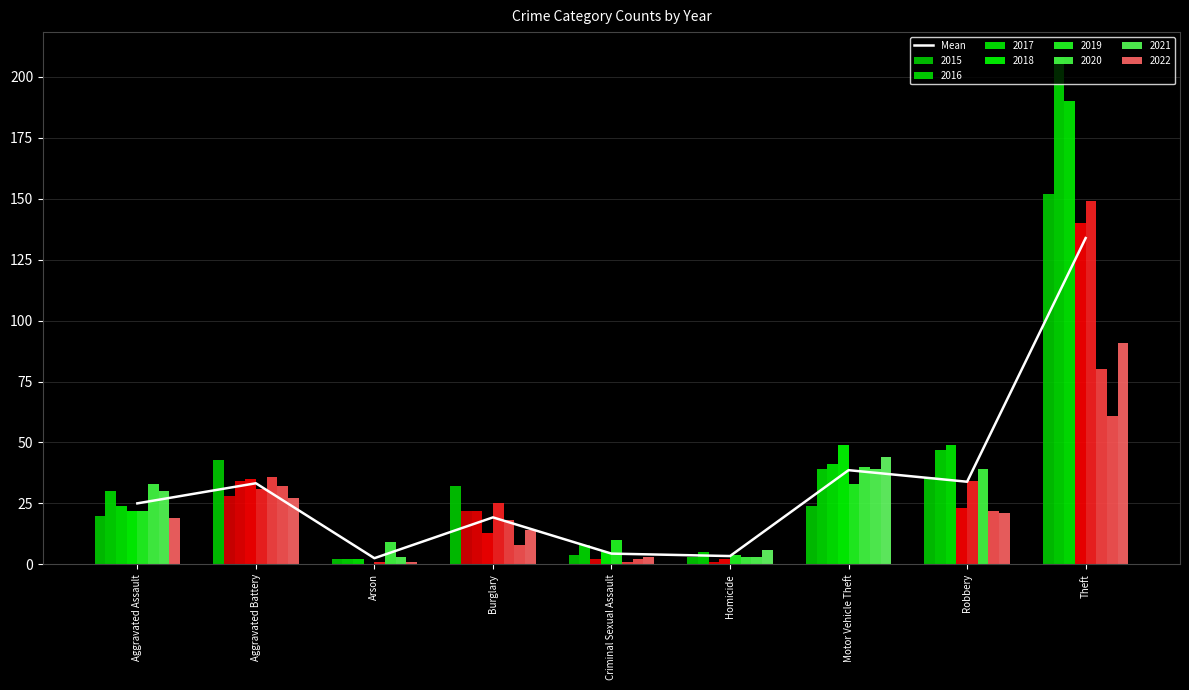

What is the maximum value shown in the chart?

133.9